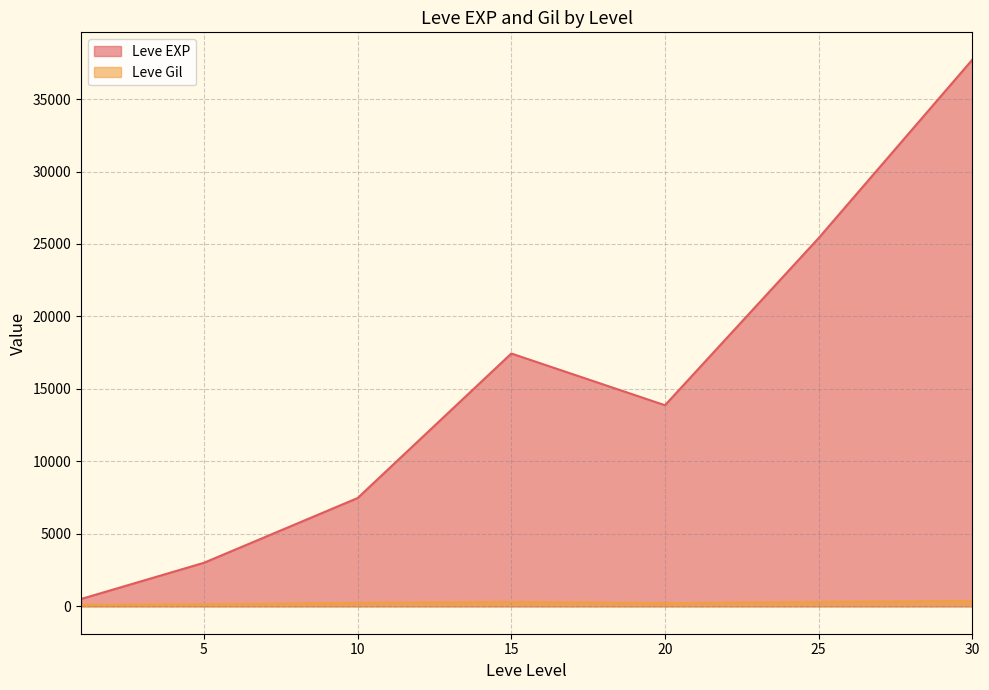

At how many categories does at least one series exceed 9679?

4